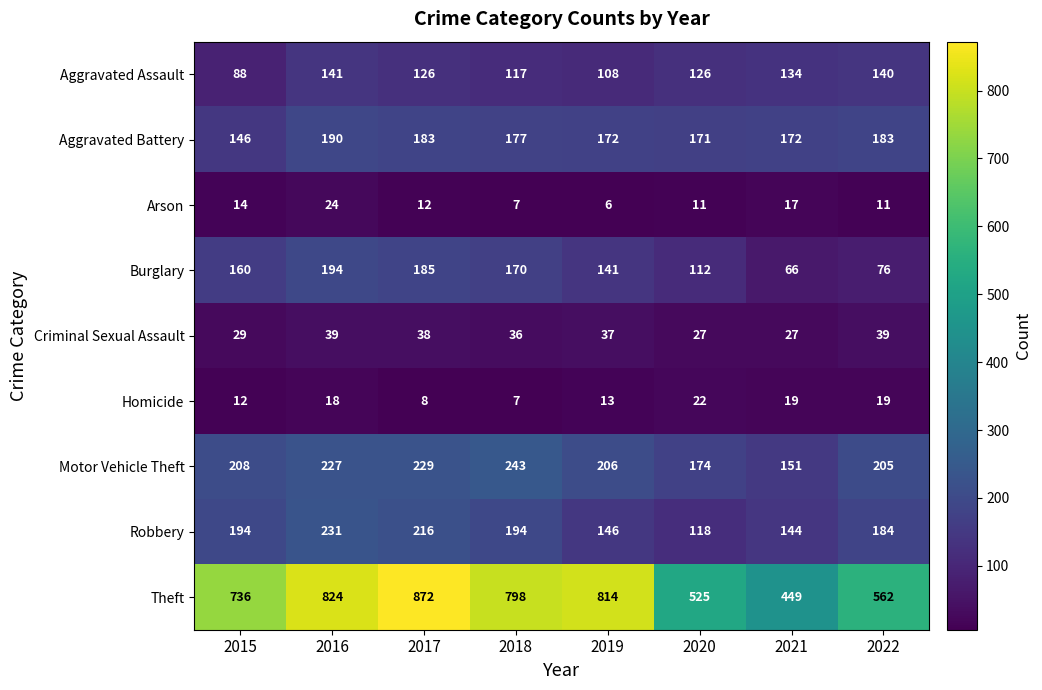

Between 2018 and 2021, which series saw the biggest shift?

Theft